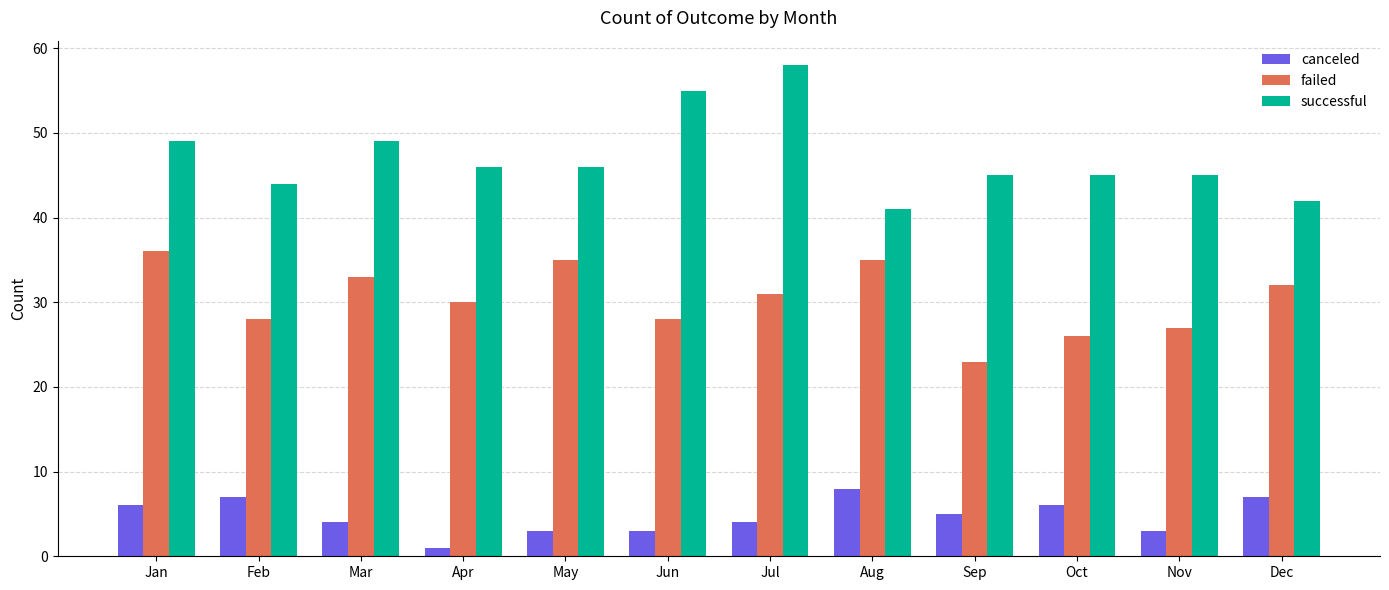

Reading right to left, list all the values displayed in this chart.

canceled: 7	3	6	5	8	4	3	3	1	4	7	6
failed: 32	27	26	23	35	31	28	35	30	33	28	36
successful: 42	45	45	45	41	58	55	46	46	49	44	49